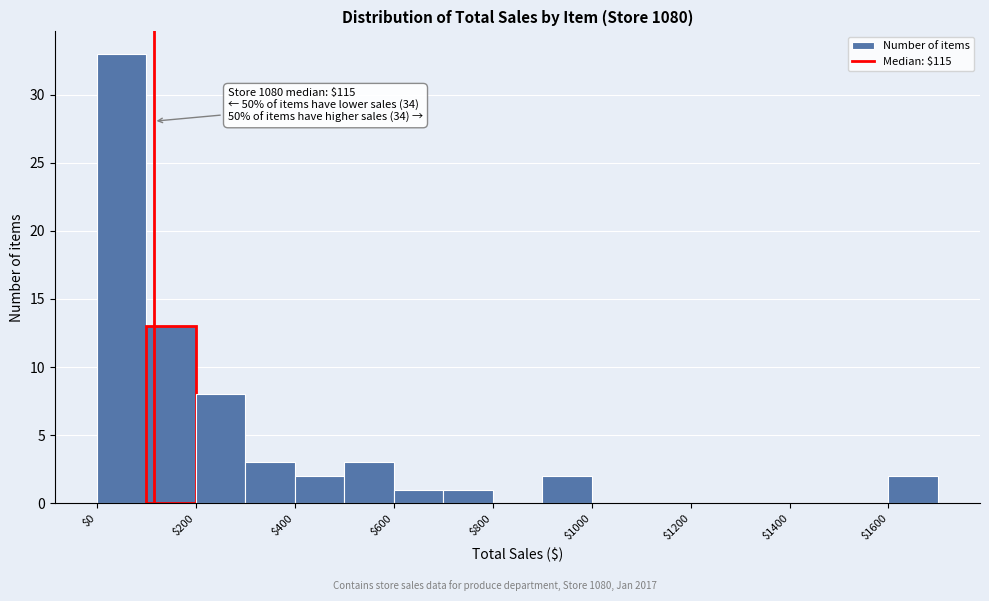

Over which range of the x-axis is the bar tallest?

0 to 100